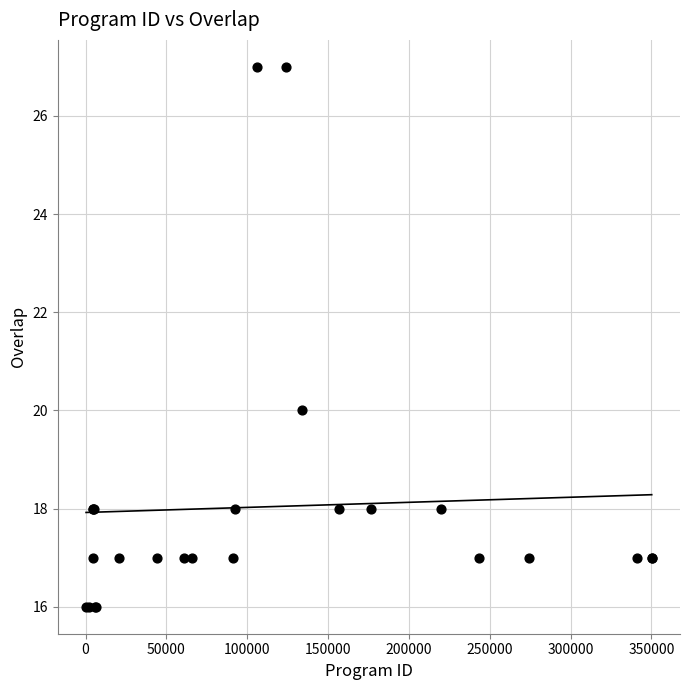

What Y value in the scatter plot is closest to 21?

20